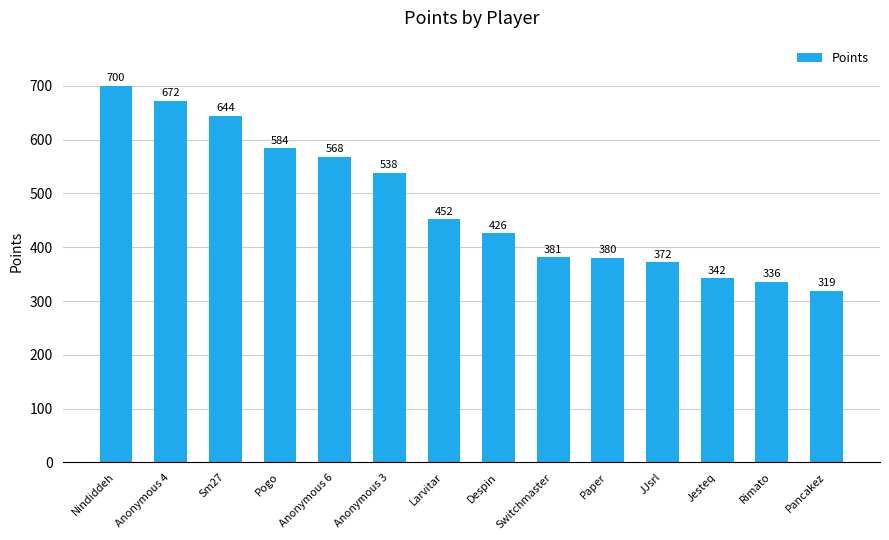

Between Switchmaster and Nindiddeh, which is larger?

Nindiddeh